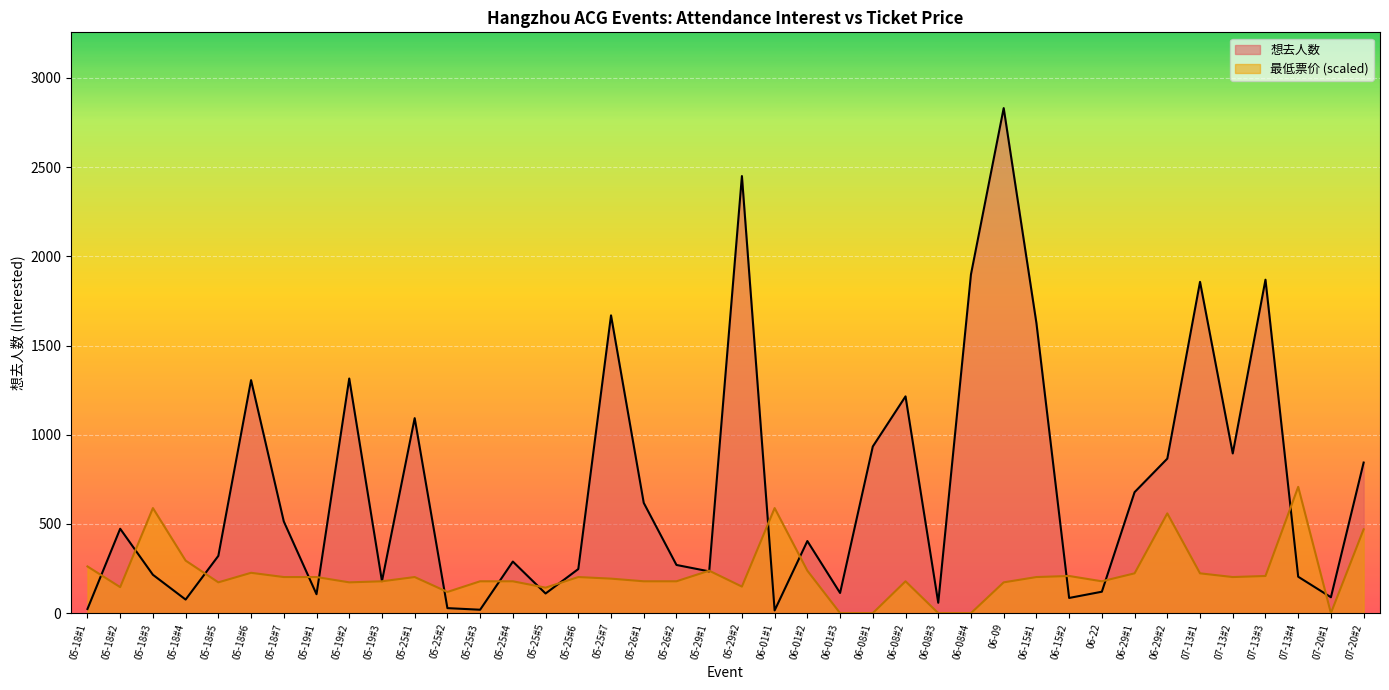

Rank the series by their average value, from highest to lowest.

想去人数, 最低票价 (scaled)